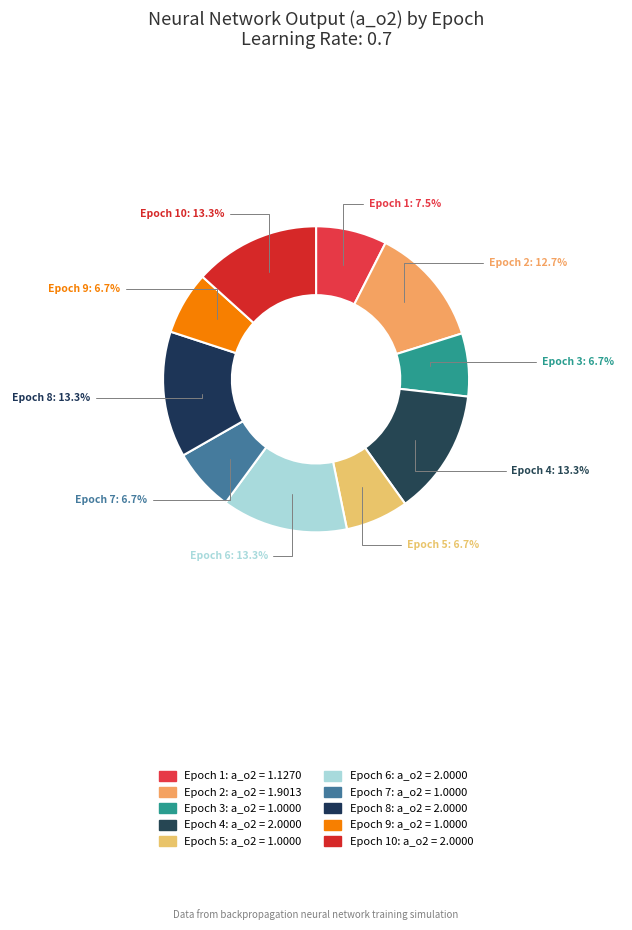

The Epoch 3 slice represents 7% of the pie. True or false?

True